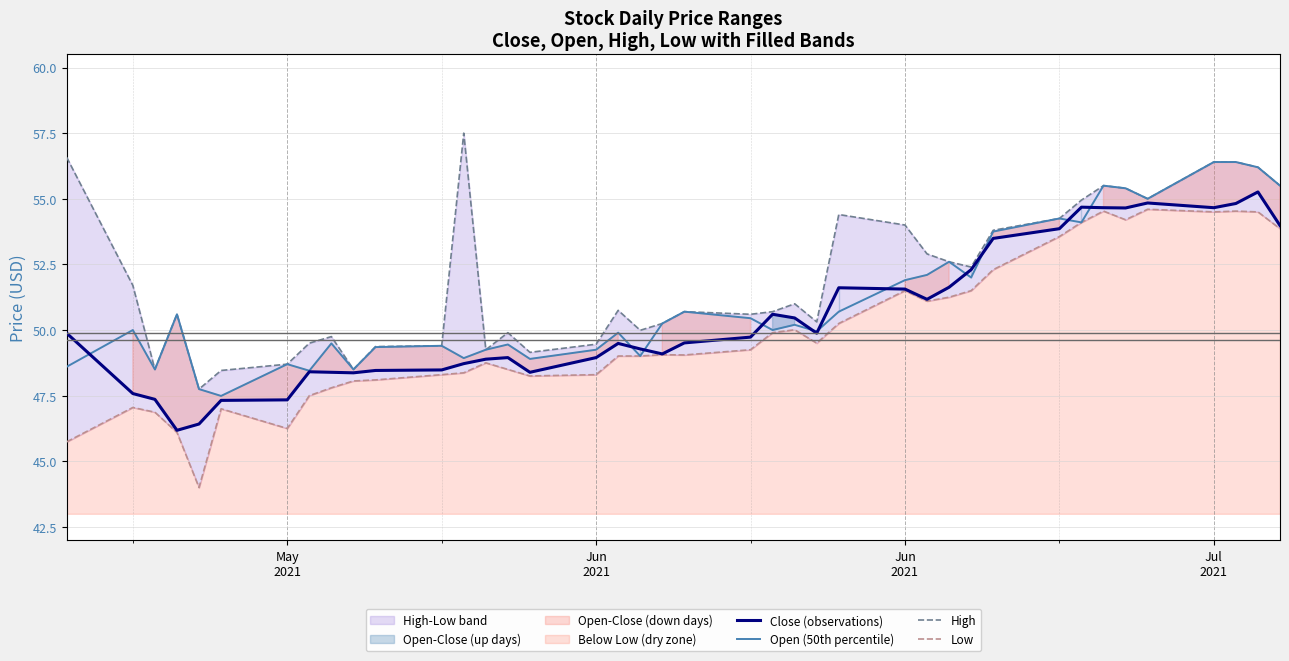

True or false: Low and Close (observations) intersect in this chart.

False